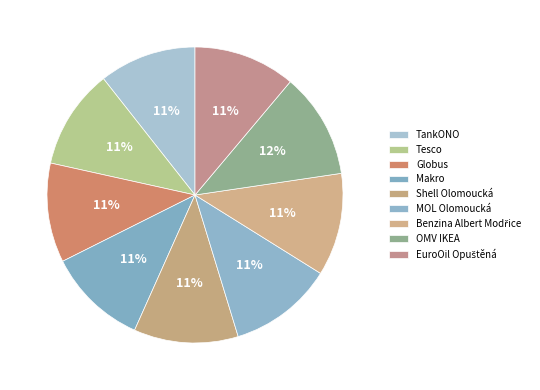

Which has a higher value, Tesco or TankONO?

Tesco